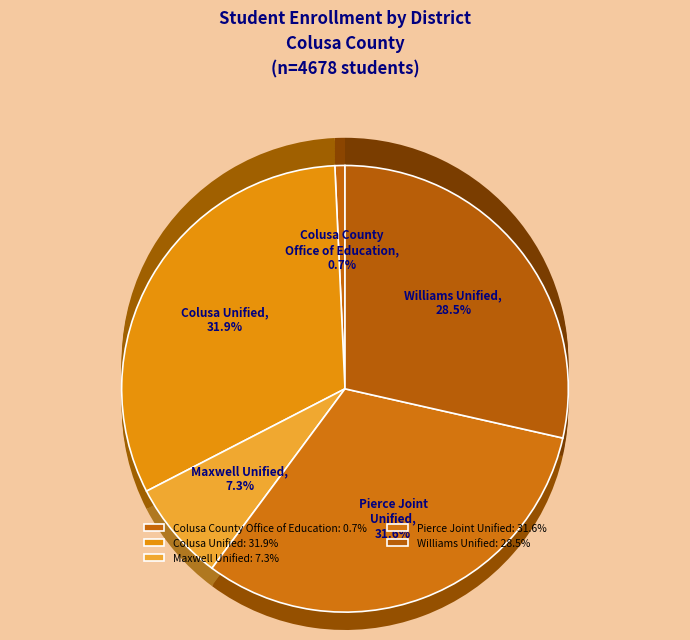

To the nearest percent, what portion does Maxwell Unified represent?

7%